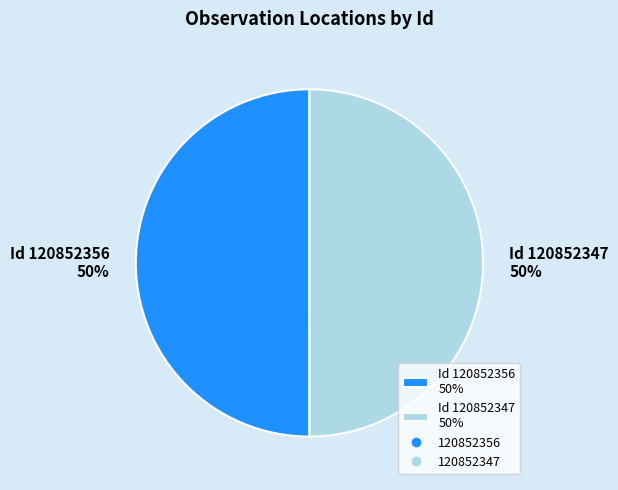

How many slices are in this pie chart?

2